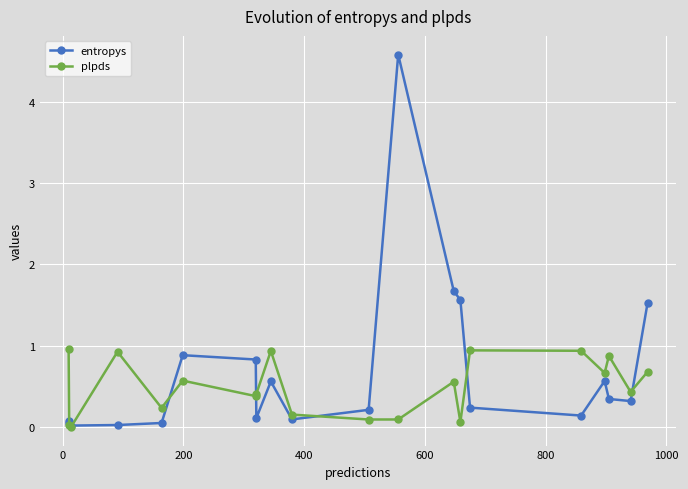

What is the highest value of the plpds series?

1.0